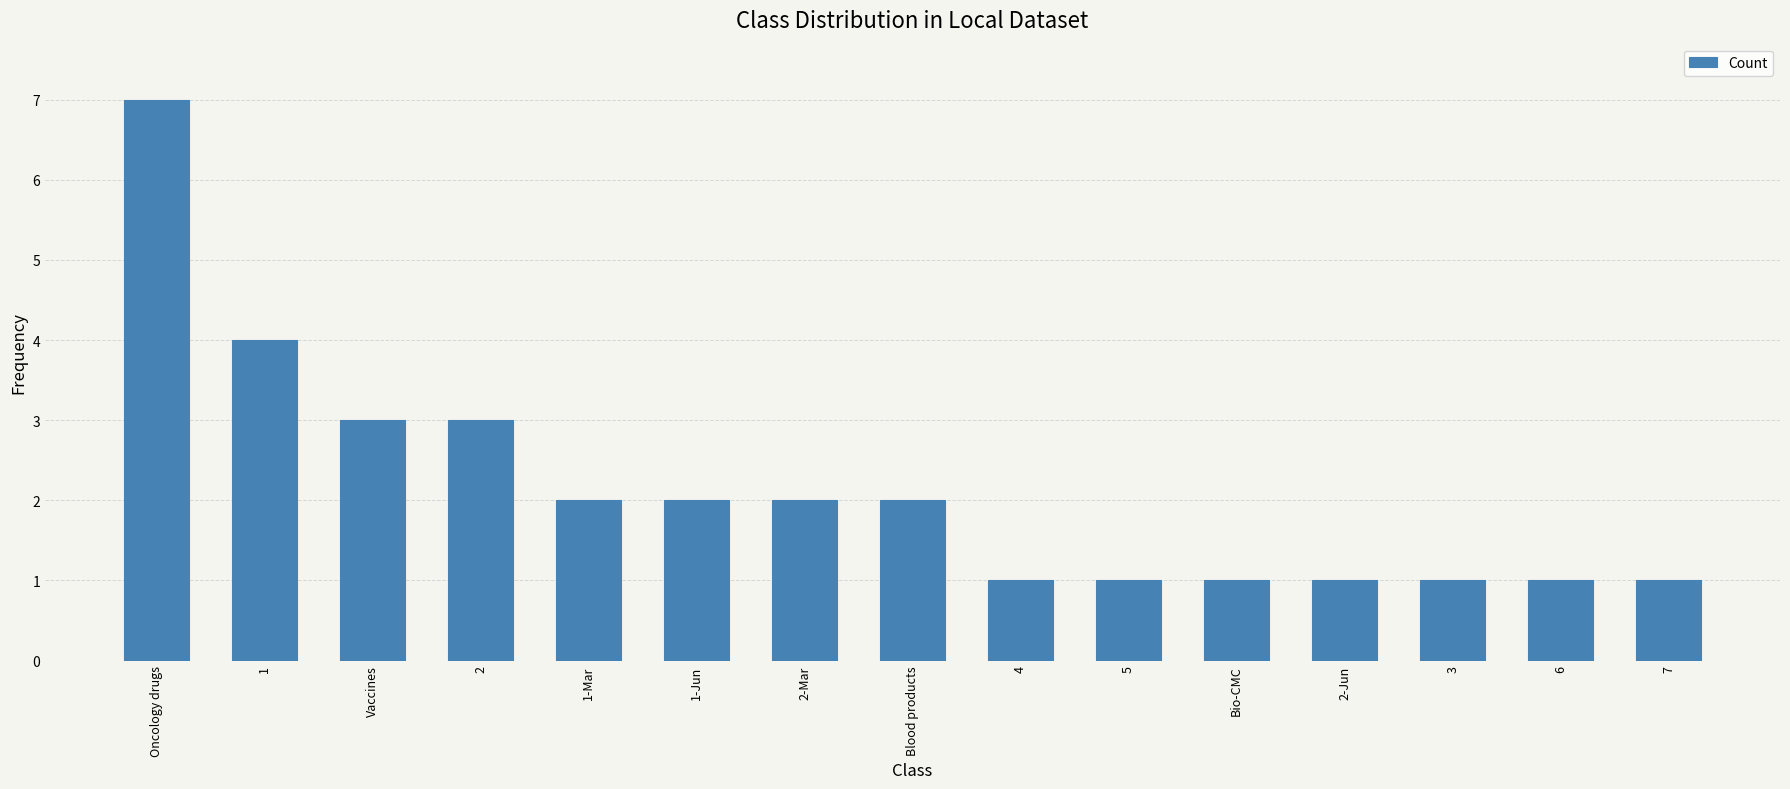

Which category has the highest value across all series?

Oncology drugs